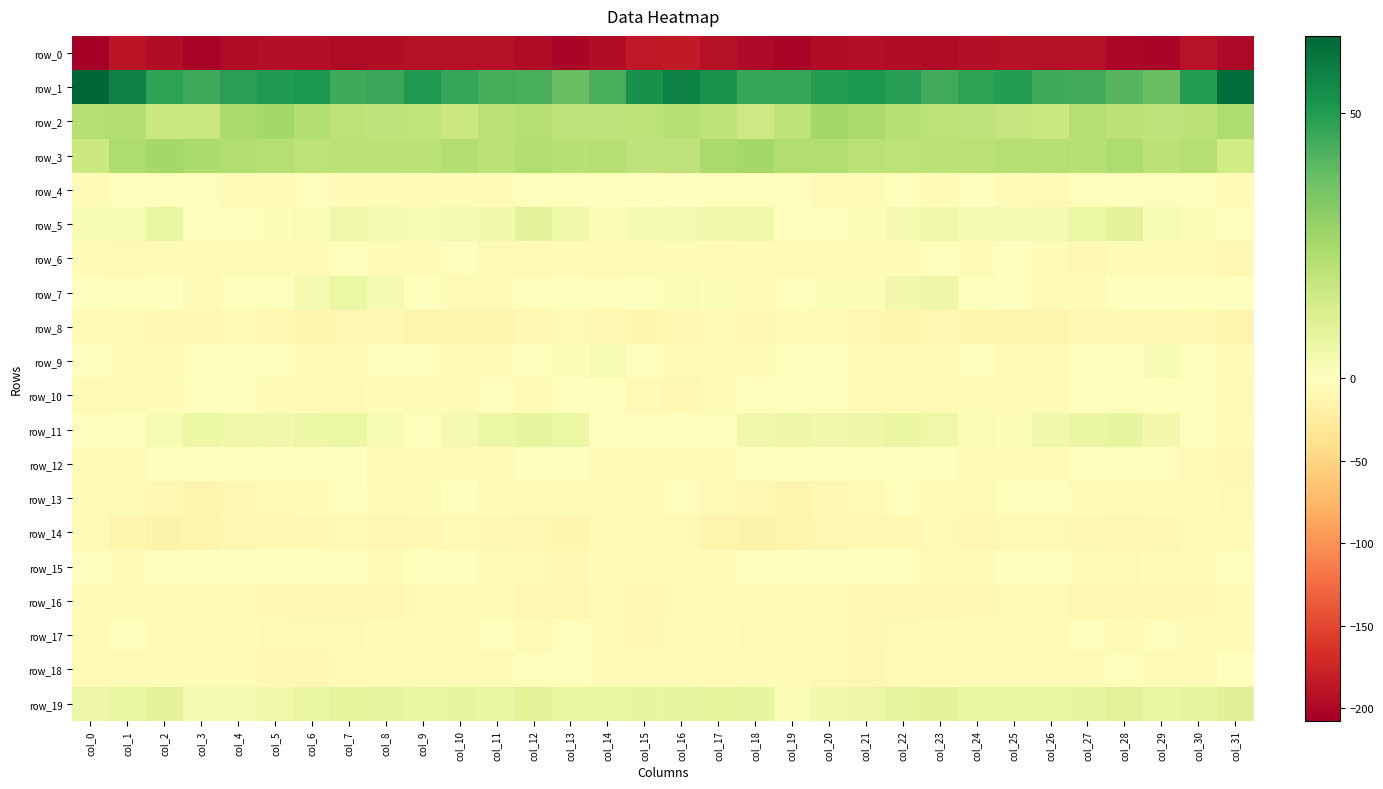

Read the row_2 value at col_3.

17.1